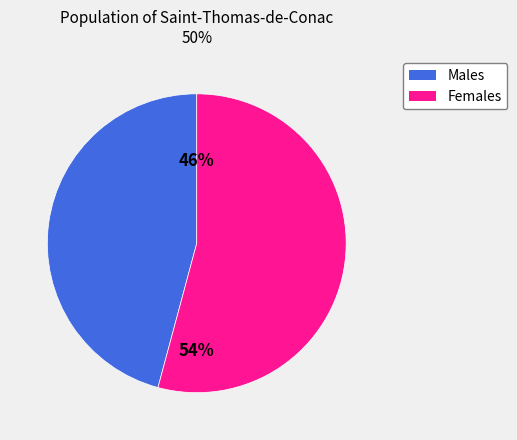

To the nearest percent, what is the difference between the largest and smallest slice percentages?

8%